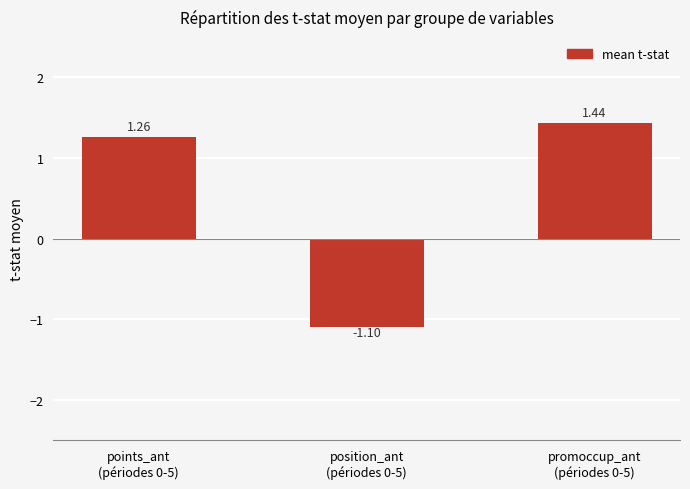

What is the average value?

0.5